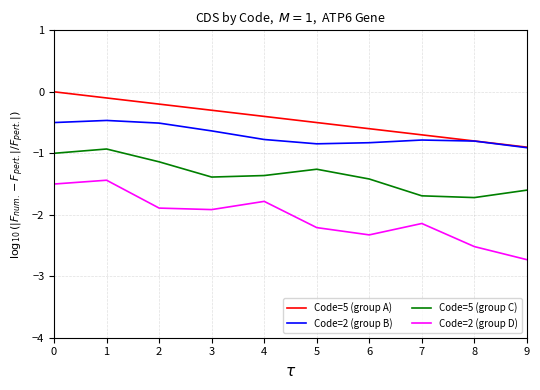

List the series in order of their peak value, highest first.

Code=5 (group A), Code=2 (group B), Code=5 (group C), Code=2 (group D)